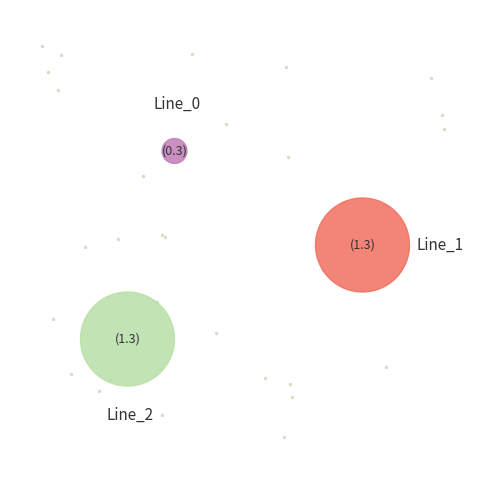

How much of the chart is everything except Line_1?

55.9%